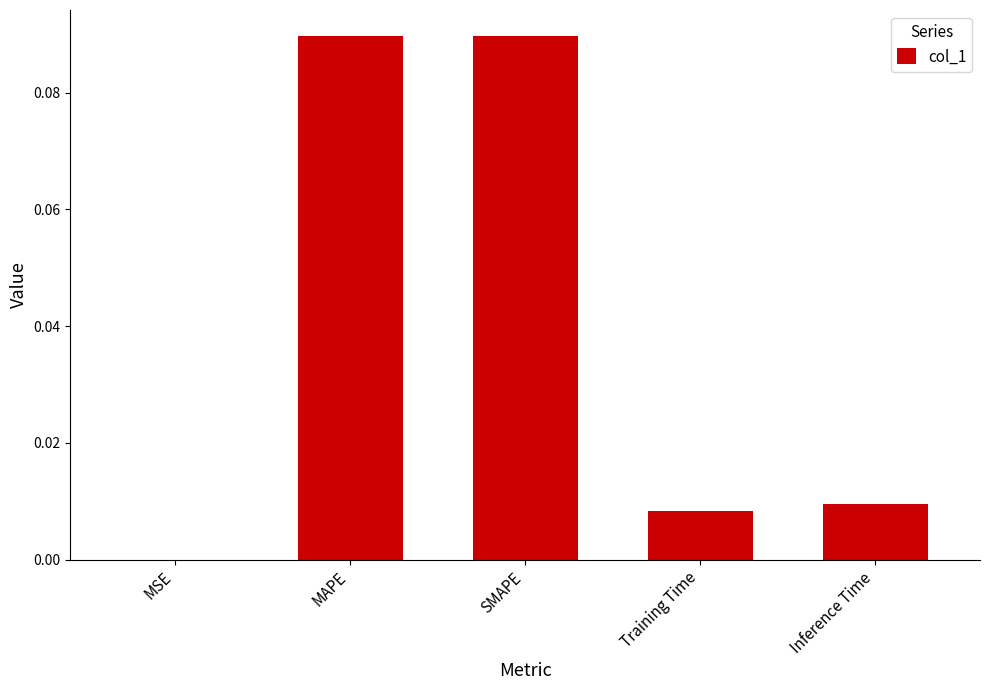

Which has a higher value, SMAPE or MSE?

SMAPE